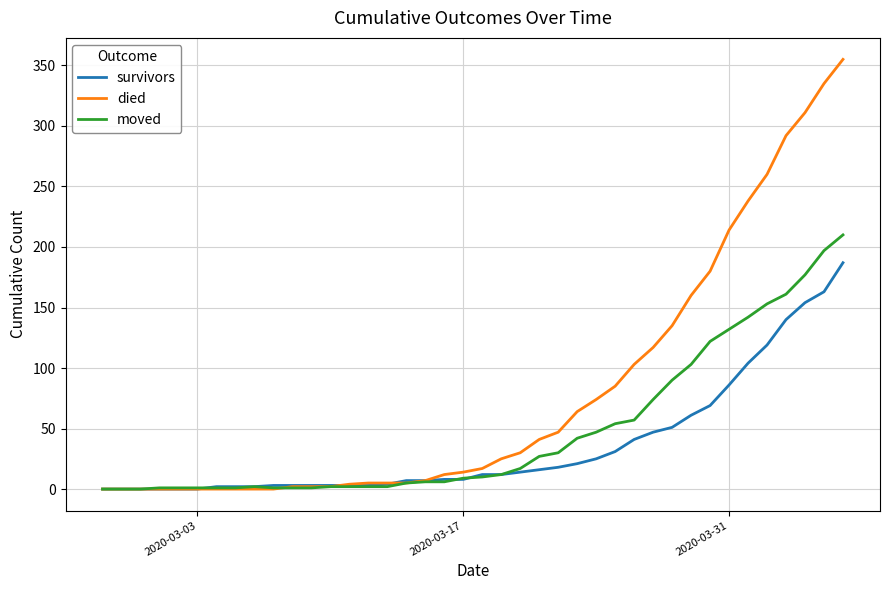

List the series in order of their peak value, lowest first.

survivors, moved, died